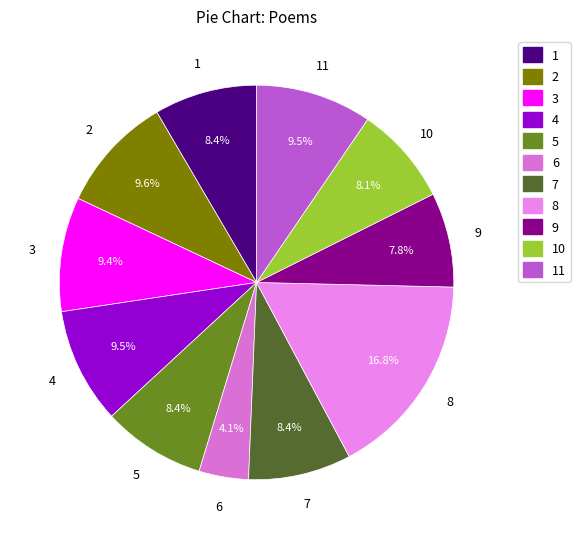

Does 7 account for over 50% of the chart?

No